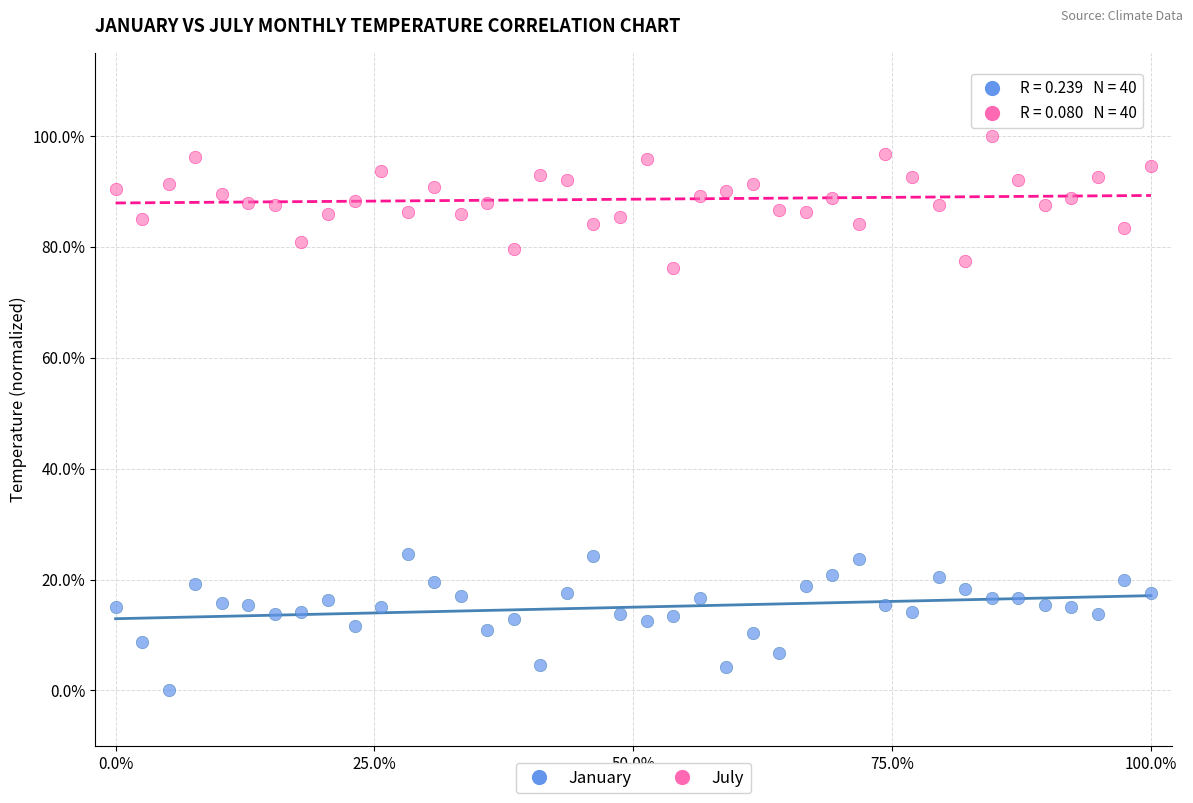

Which series contains the lowest Y value?

January